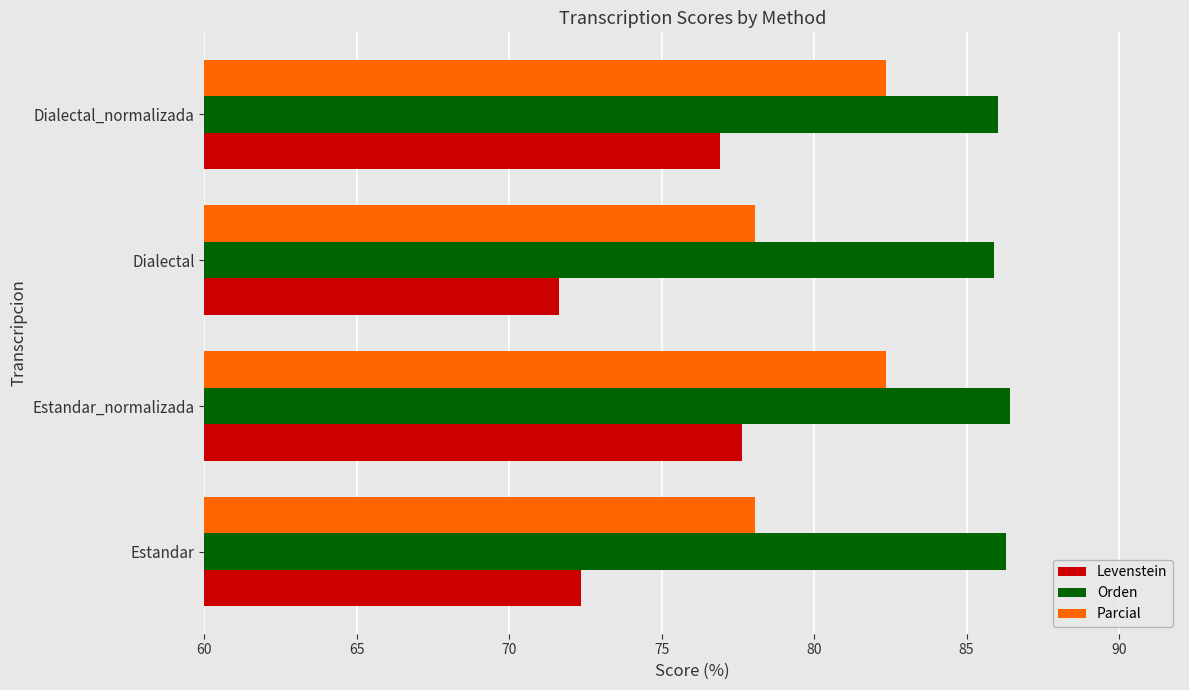

Which series has the largest total across all categories?

Orden